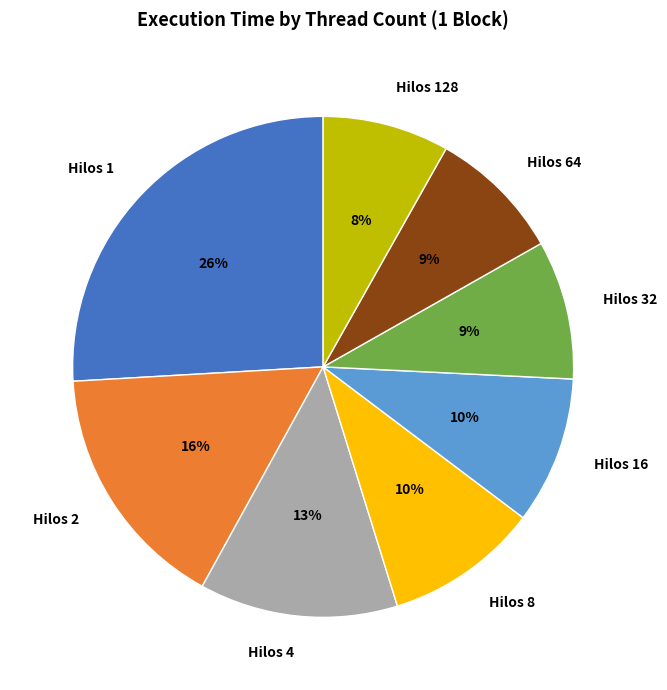

To the nearest percent, what is the difference between the Hilos 2 and Hilos 8 slice percentages?

6%